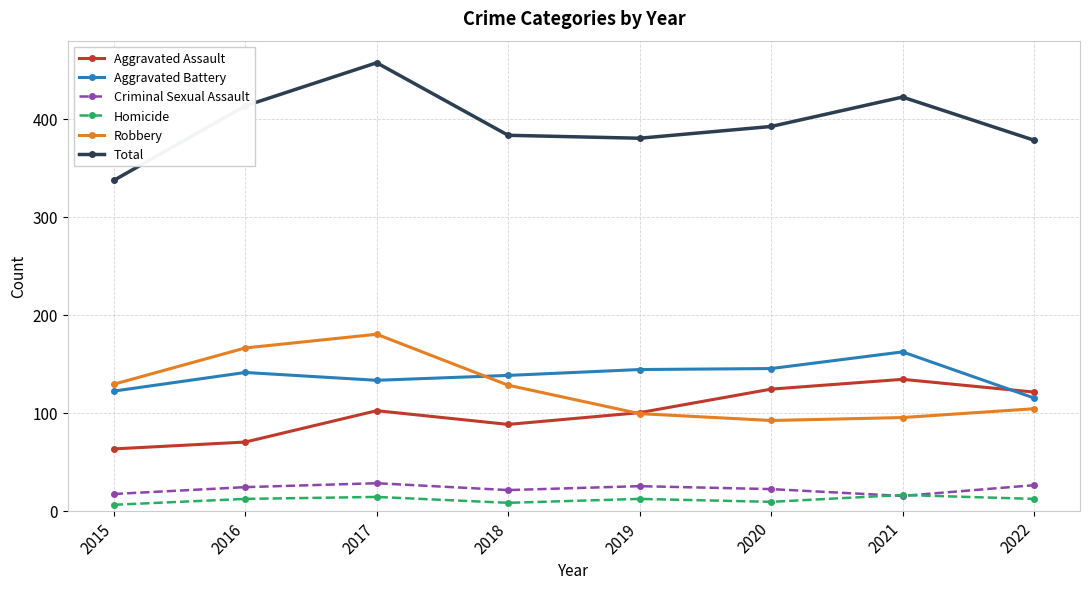

Which series has the widest spread of values?

Total